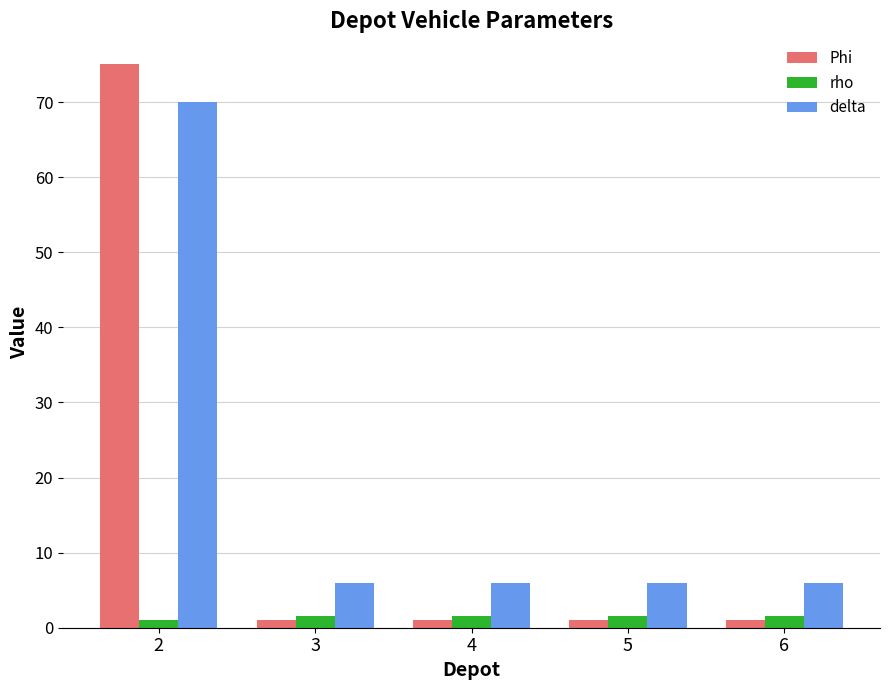

Reading left to right, list all the values displayed in this chart.

Phi: 75.0	1.0	1.0	1.0	1.0
rho: 1.0	1.6	1.6	1.6	1.6
delta: 70.0	6.0	6.0	6.0	6.0